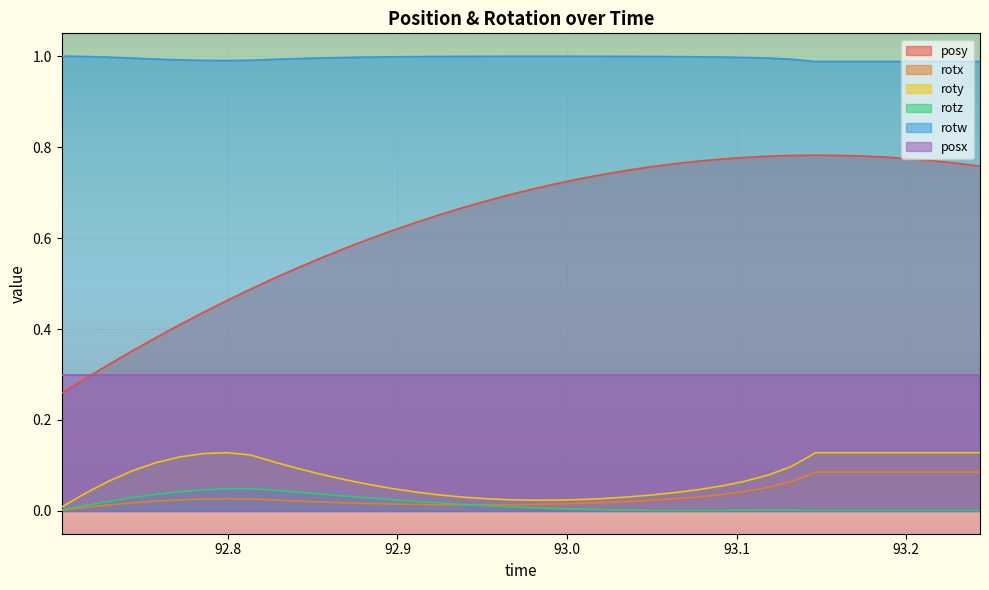

Which series has the largest total across all categories?

rotw